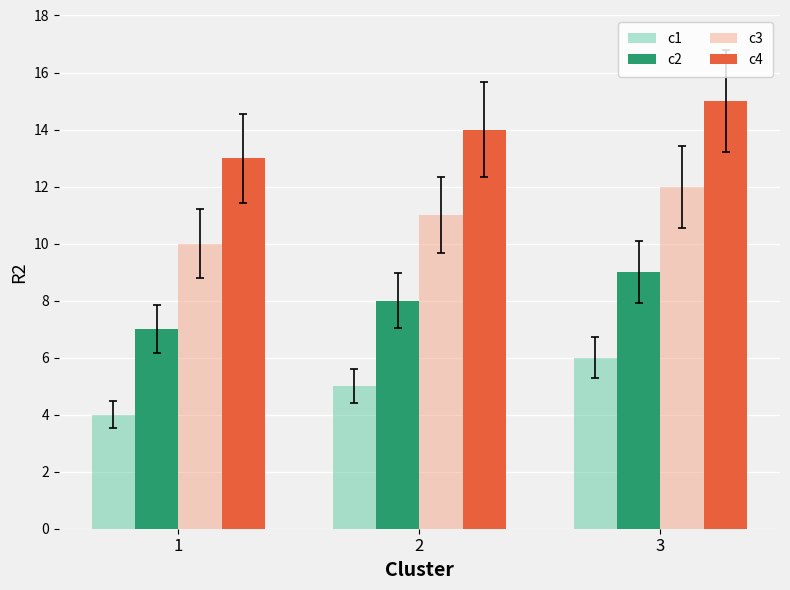

Where is c2 nearest to the value 8?

2